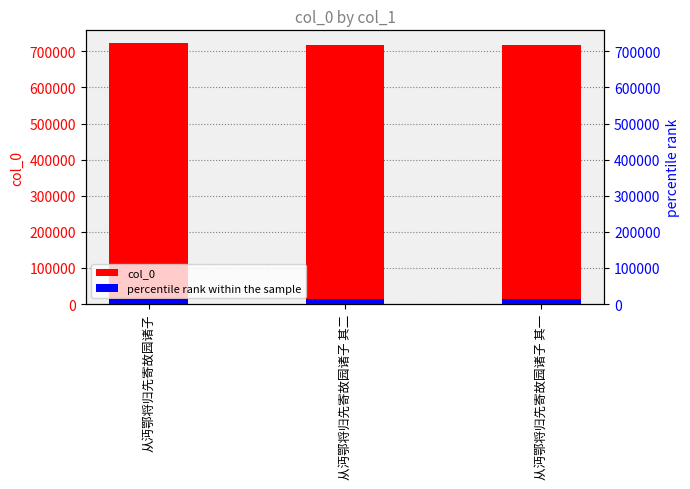

What is the sum of the col_0 values at 从沔鄂将归先寄故园诸子 其一 and 从沔鄂将归先寄故园诸子?

1438732.0